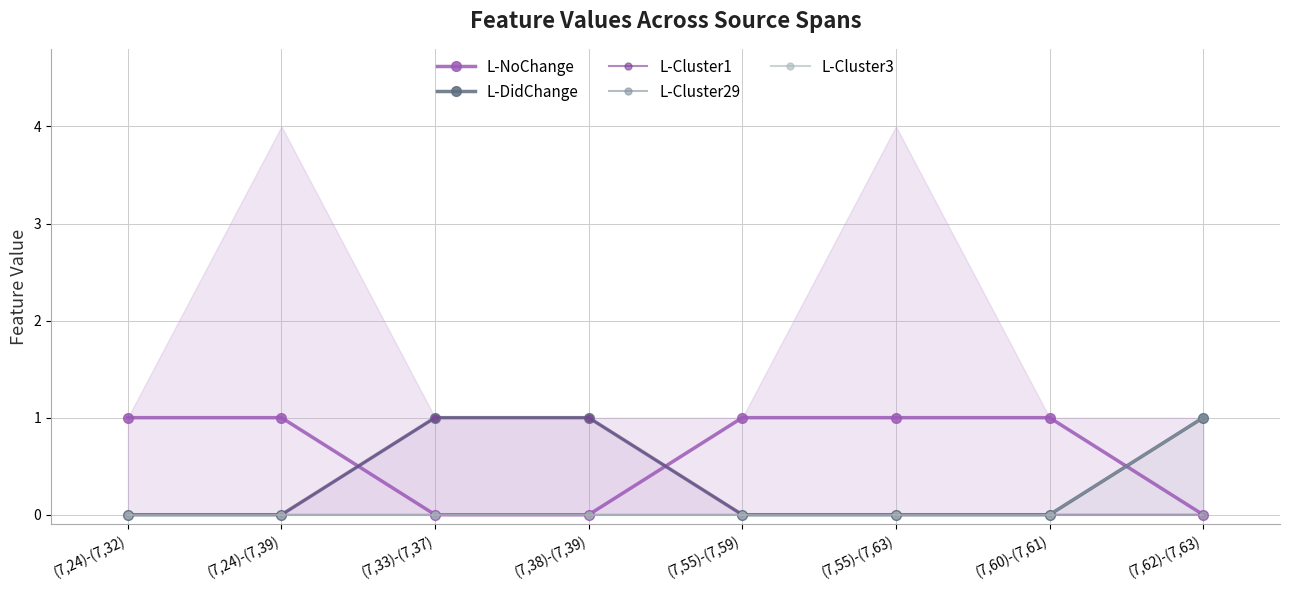

The value of L-Cluster29 at (7,33)-(7,37) is 0. True or false?

False